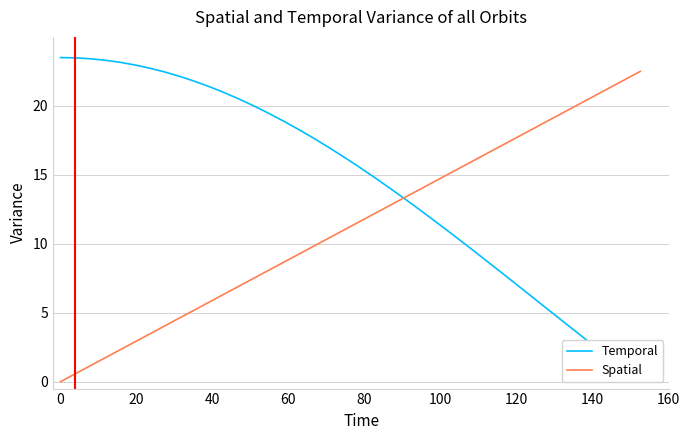

Which series has the largest total across all categories?

Temporal